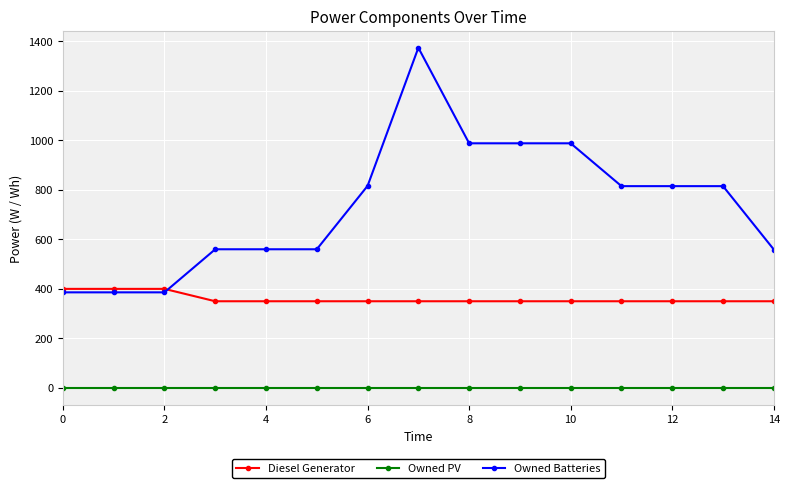

What is the maximum value for Diesel Generator?

400